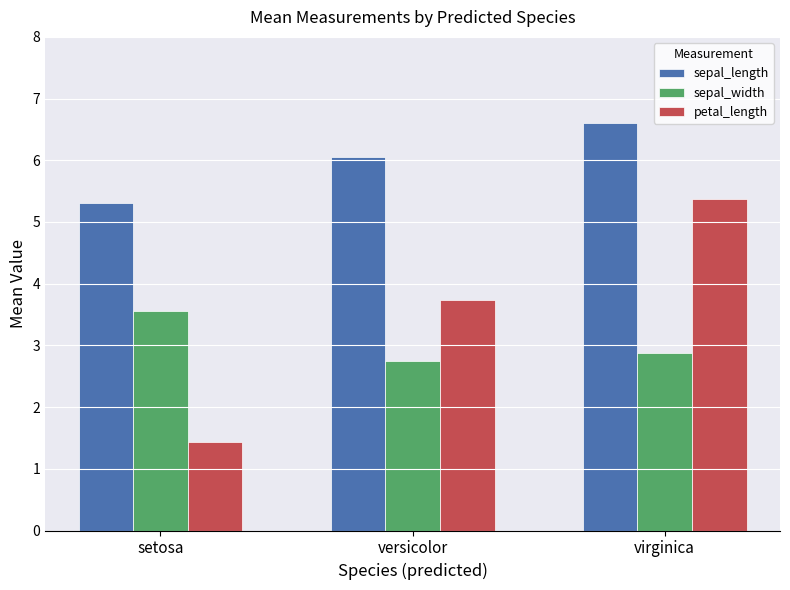

What is the lowest value of the sepal_length series?

5.3